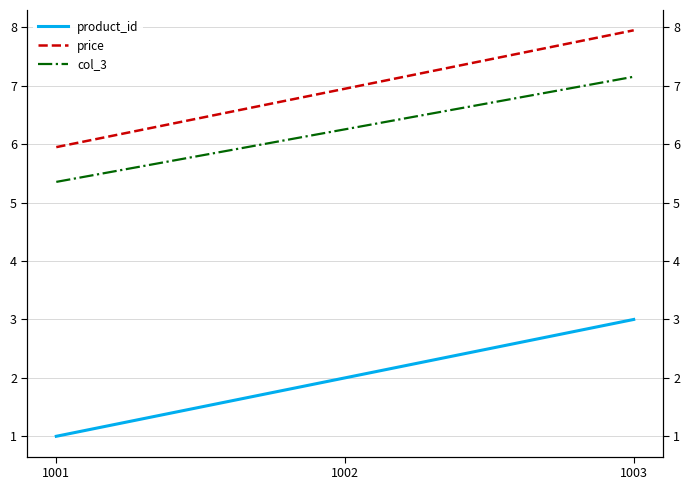

How many values in the product_id series exceed 2?

1